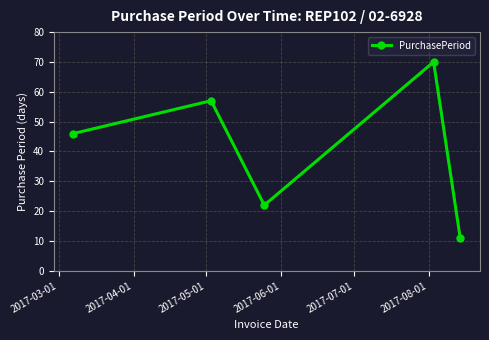

What is the difference between the maximum and minimum values?

59